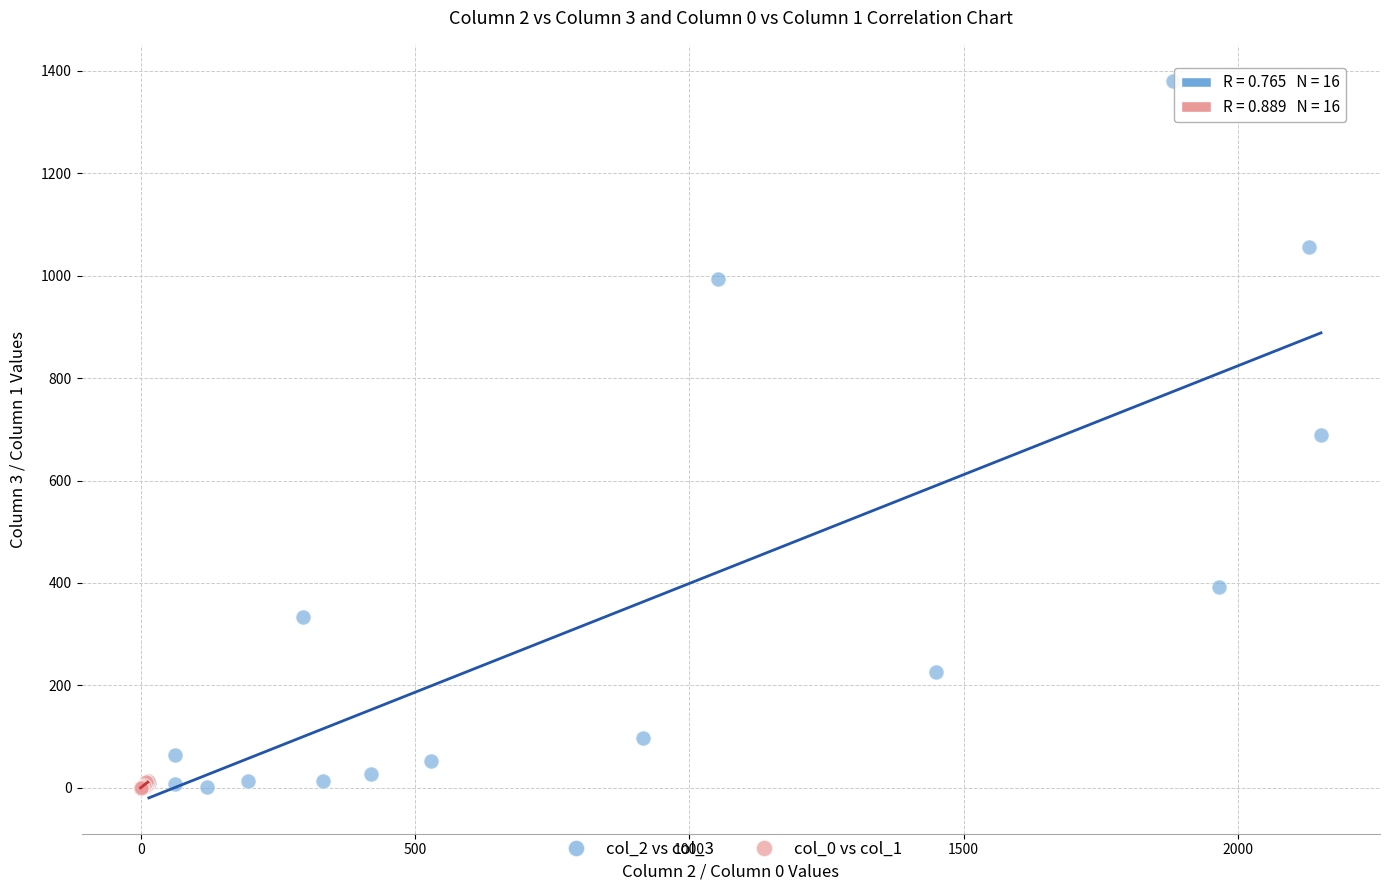

Which series has the largest Y range (max minus min)?

col_2 vs col_3